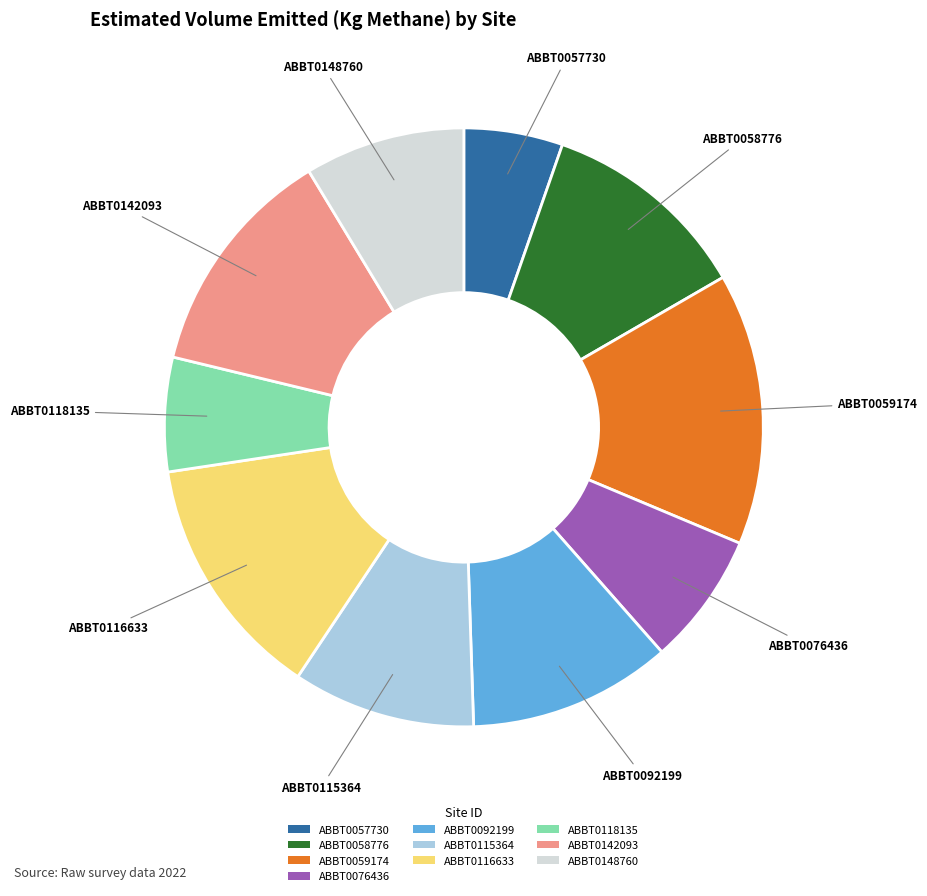

Combined, do ABBT0059174 and ABBT0058776 account for over 50%?

No